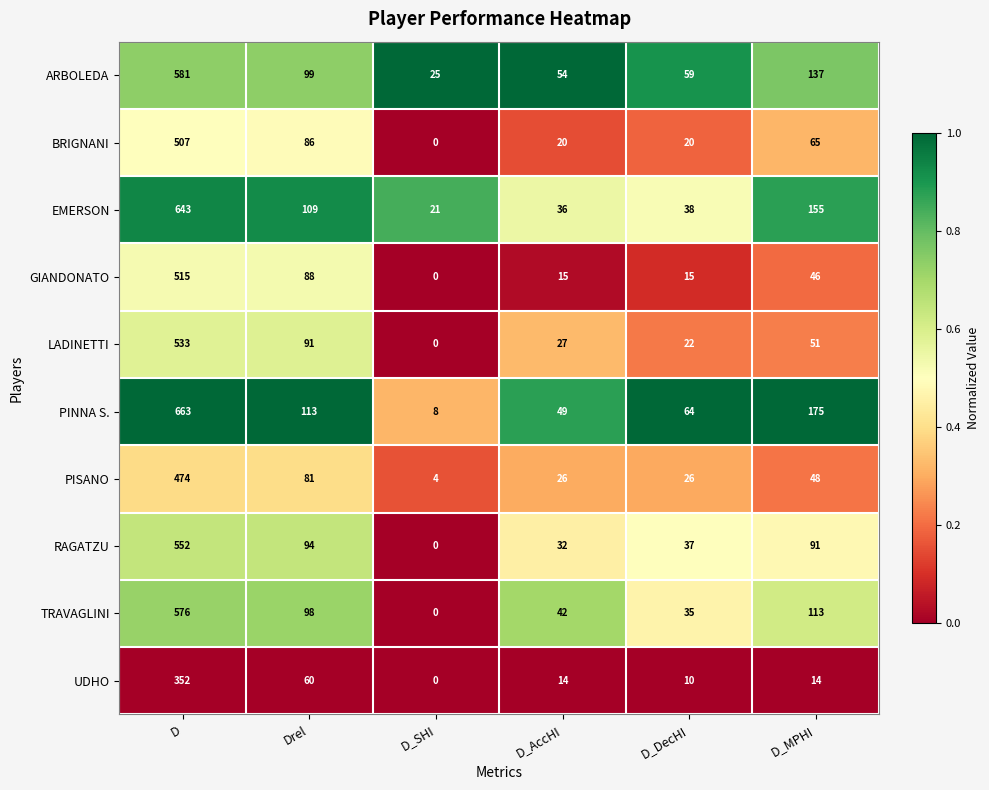

What is the difference between the maximum and minimum values in the PINNA S. series?

655